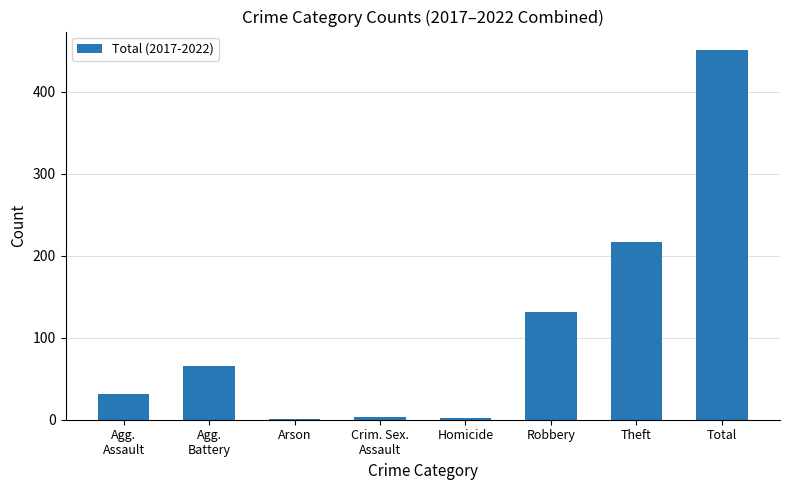

What is the sum of all values?

902